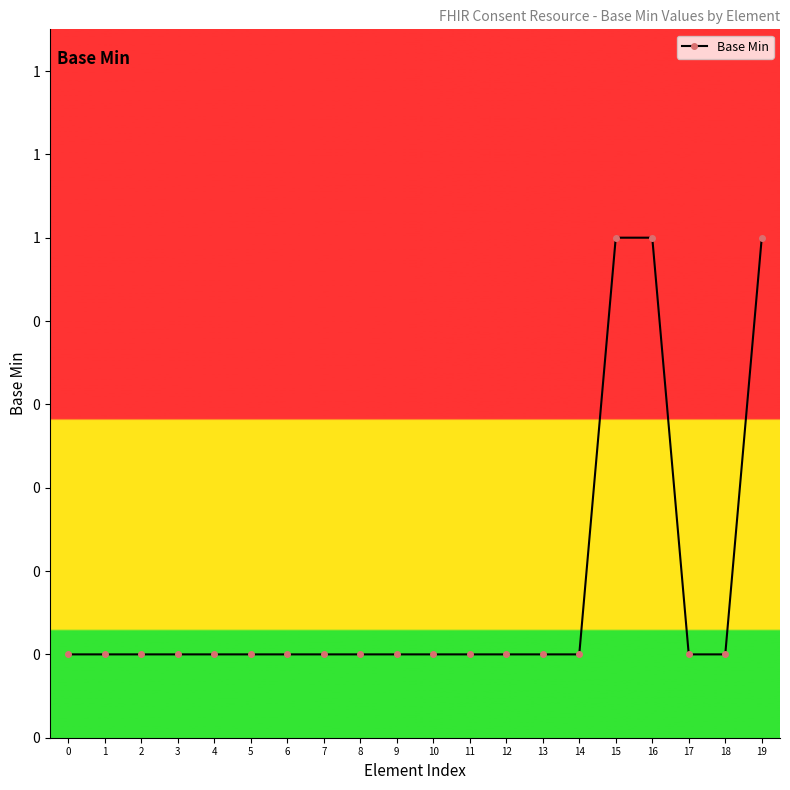

Is it true that the value at 18 is 0?

True